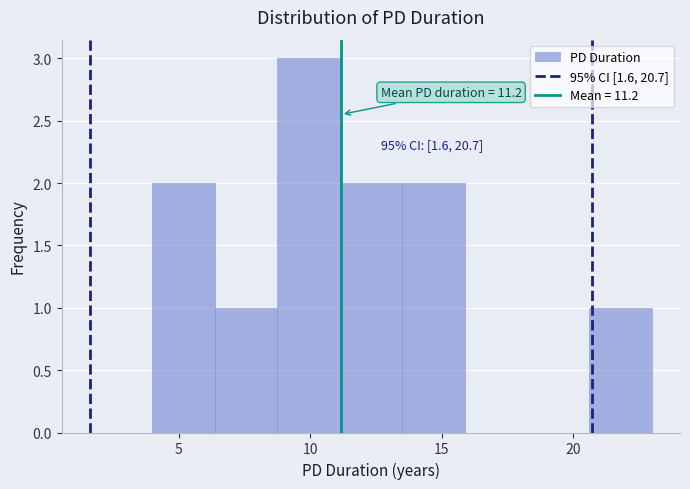

Which range on the x-axis has the tallest bar?

9.0 to 11.0